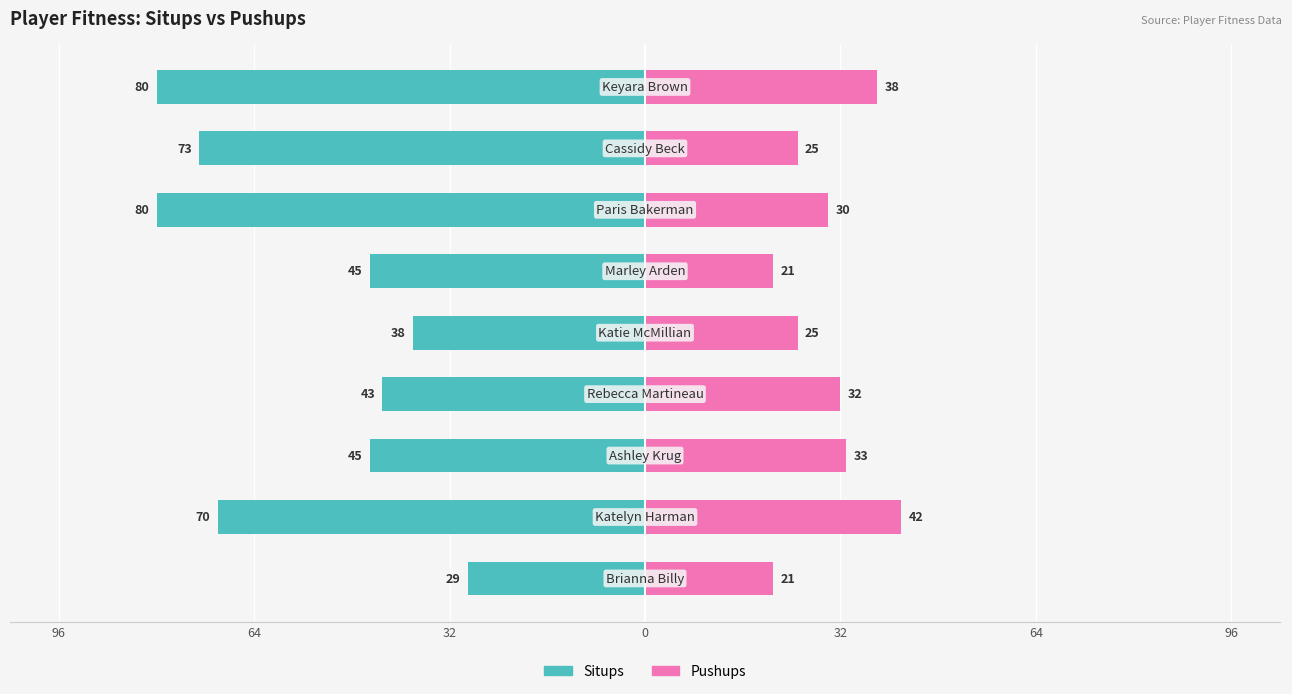

Count the number of data series in this chart.

2